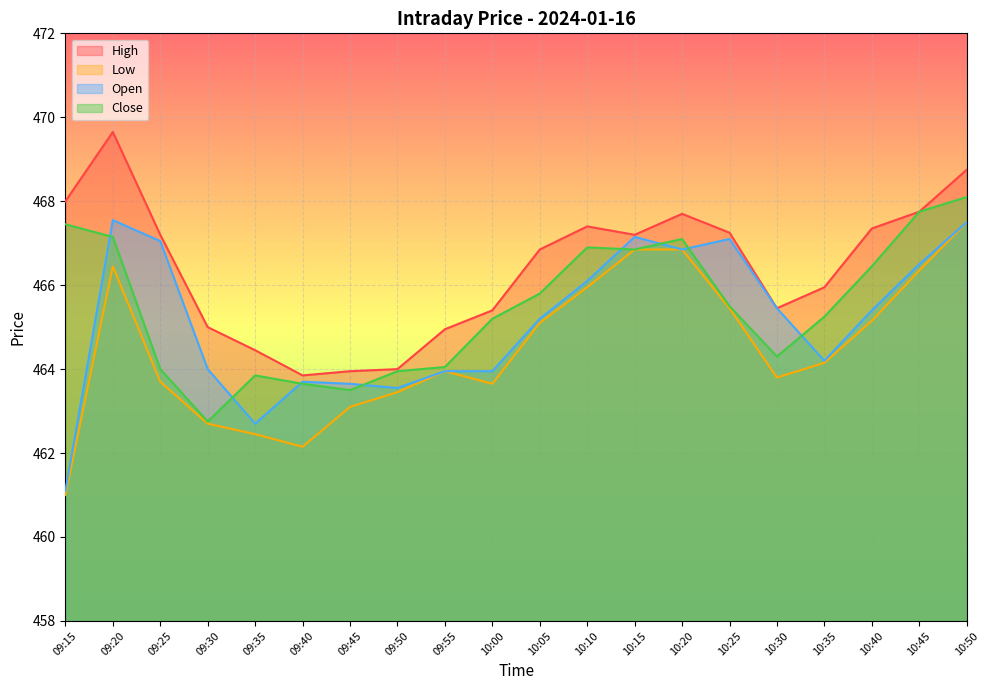

What is the difference between the highest and lowest values at 10:35?

1.8